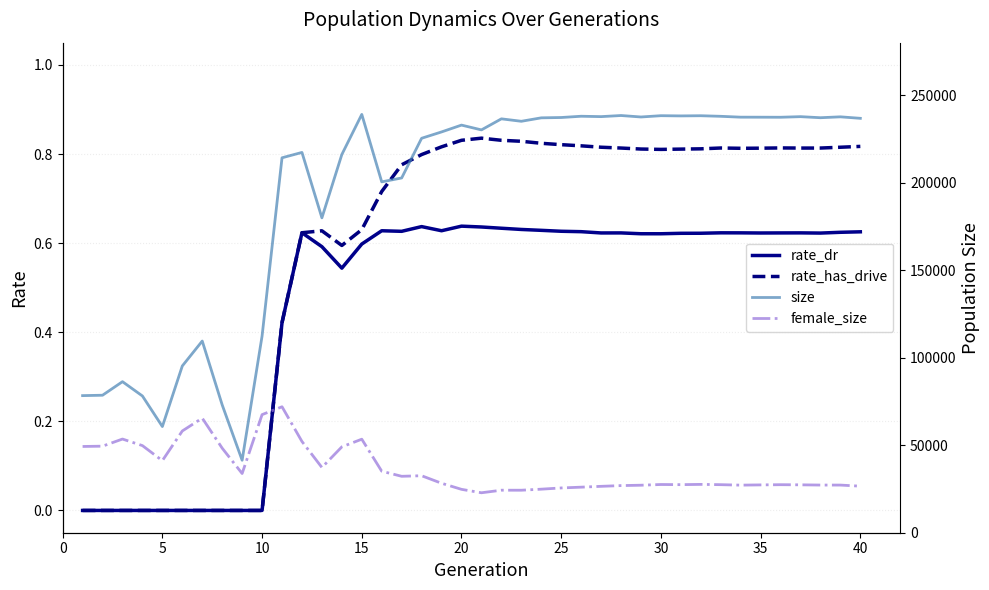

Does the chart display data point markers on the line(s)?

No